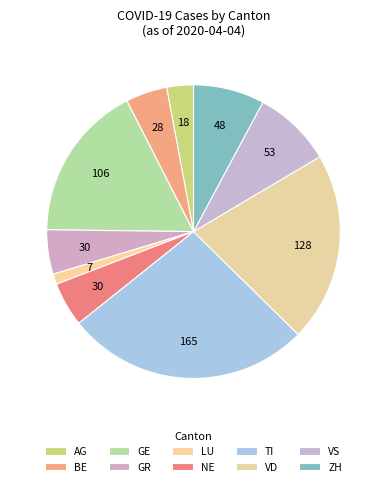

Count the number of slices in the pie.

10